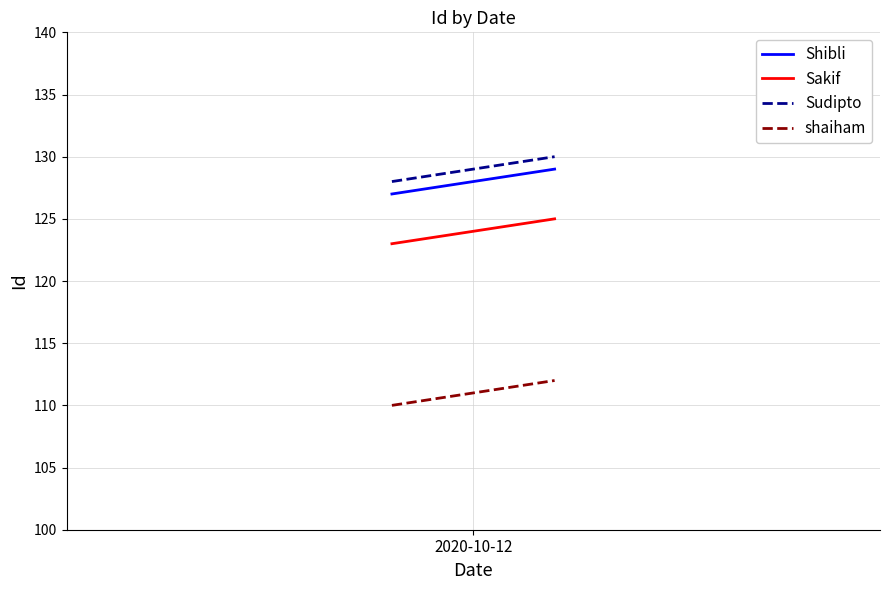

What is the greatest value displayed?

130